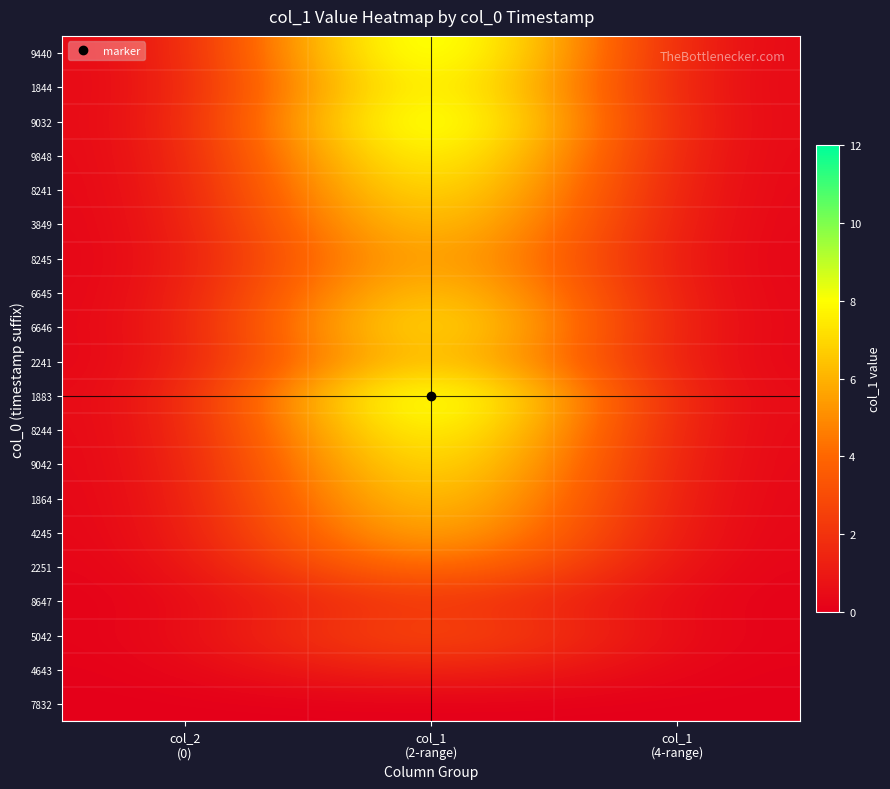

Between col_2
(0) and col_1
(4-range), which is larger?

col_2
(0)